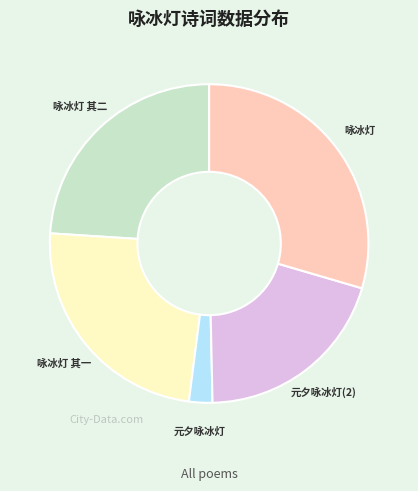

Is the sum of 元夕咏冰灯(2) and 元夕咏冰灯 greater than half?

No